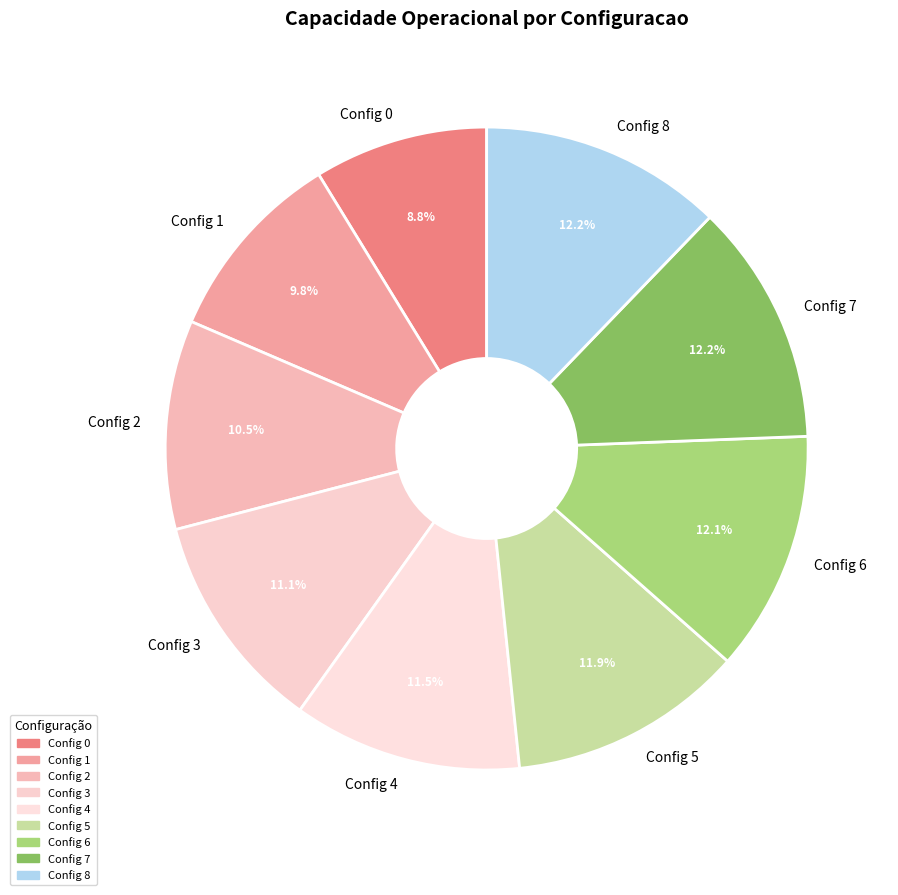

Count the number of slices in the pie.

9